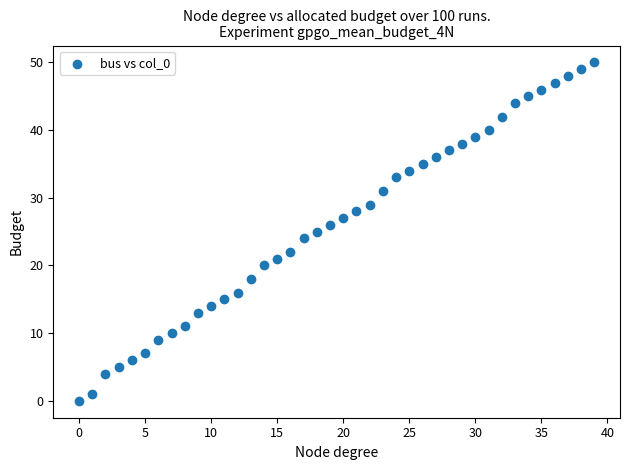

What is the range of Y values (max minus min)?

50